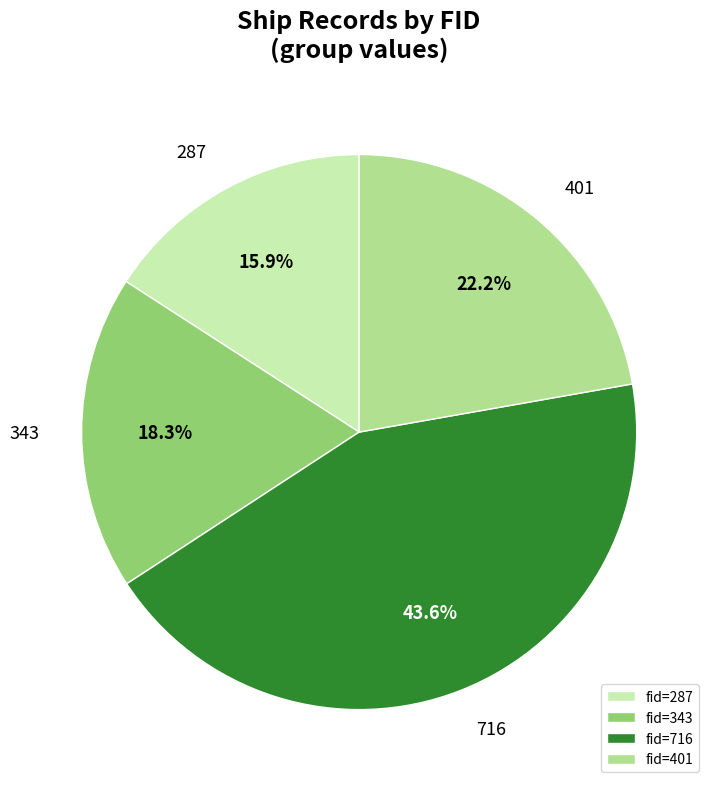

Does any single category account for the majority?

No